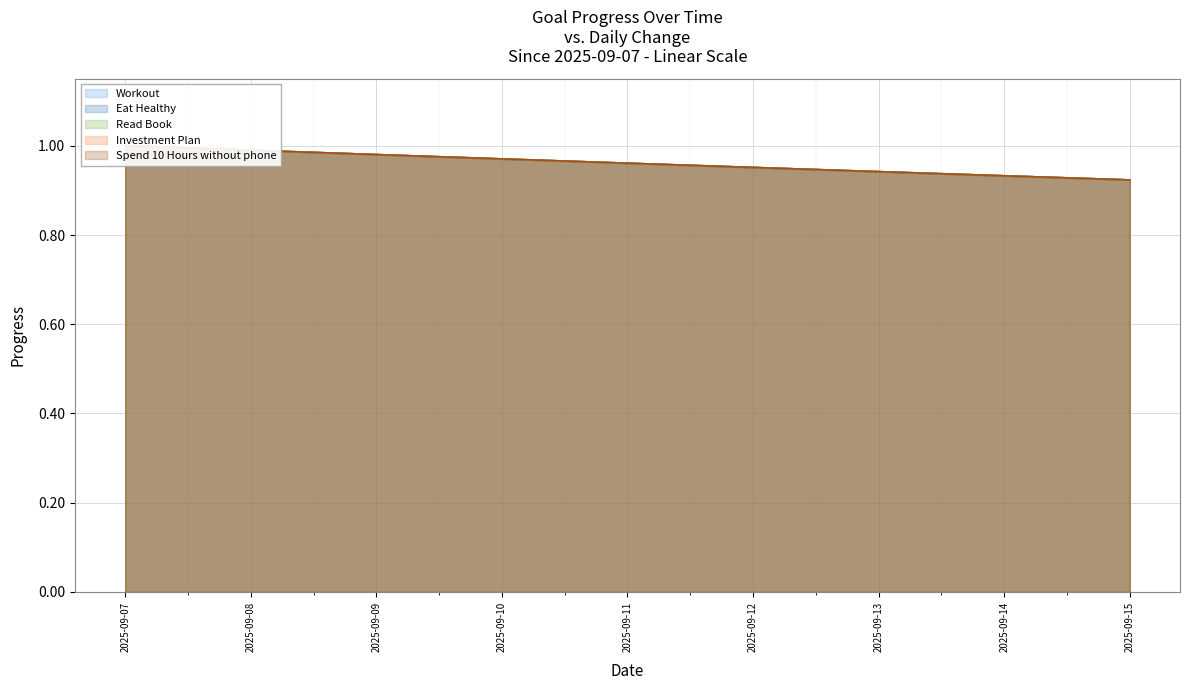

Is the value of Read Book at 2025-09-12 greater than the value of Eat Healthy at 2025-09-15?

Yes